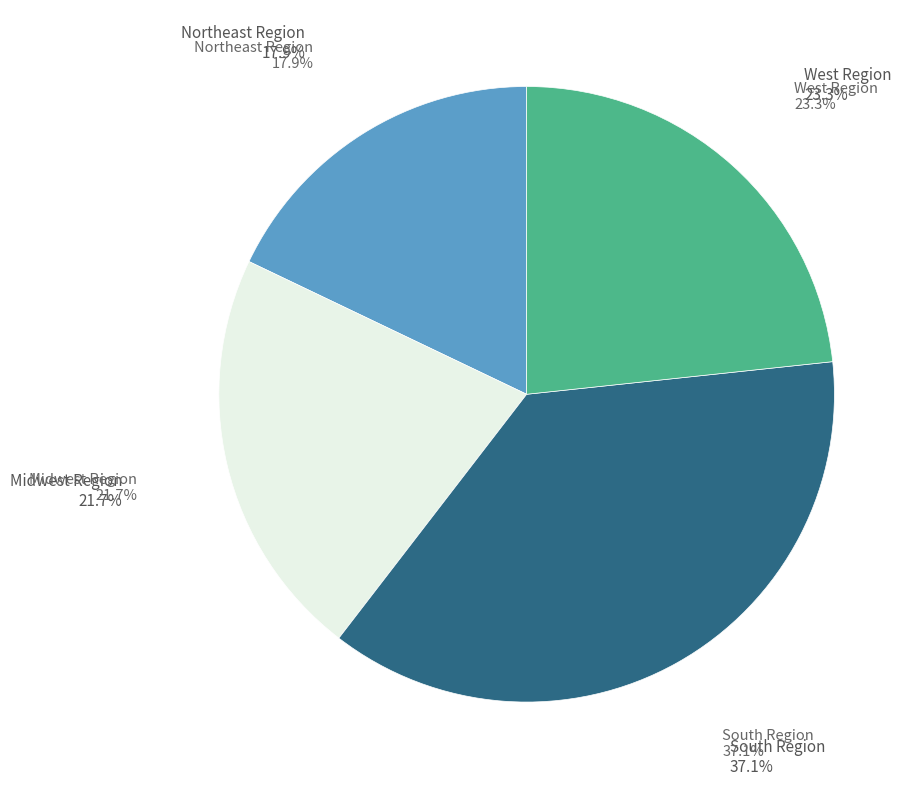

Approximately how many times larger is the value at South Region compared to West Region?

1.6